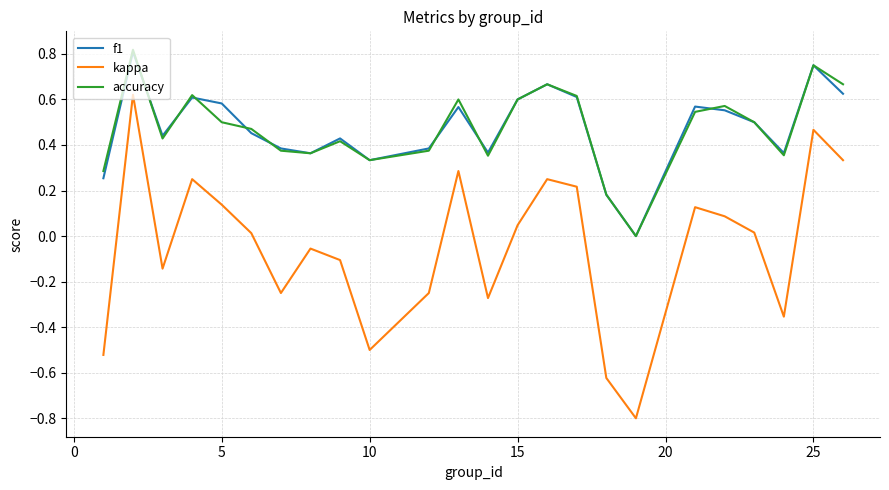

True or false: f1 and kappa intersect in this chart.

False